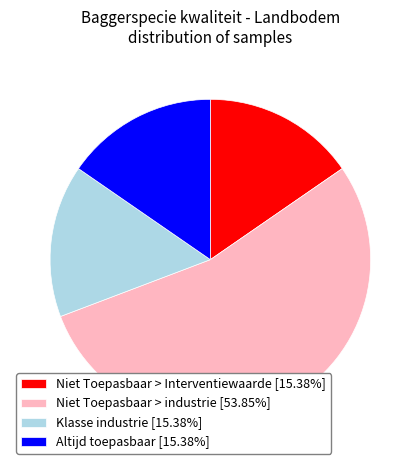

Is the sum of Altijd toepasbaar [15.38%] and Niet Toepasbaar > industrie [53.85%] greater than half?

Yes